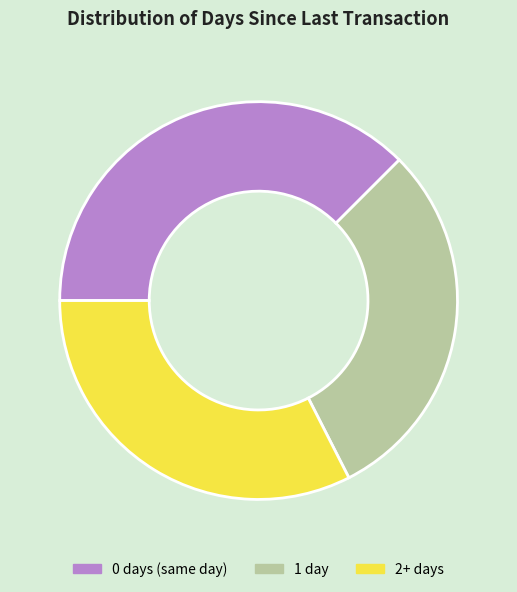

Rank the categories by value from lowest to highest.

1 day, 2+ days, 0 days (same day)